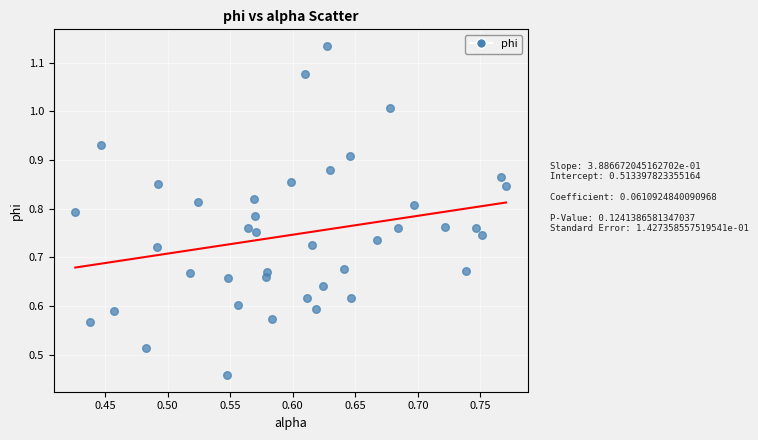

What is the range of X values (max minus min)?

0.3